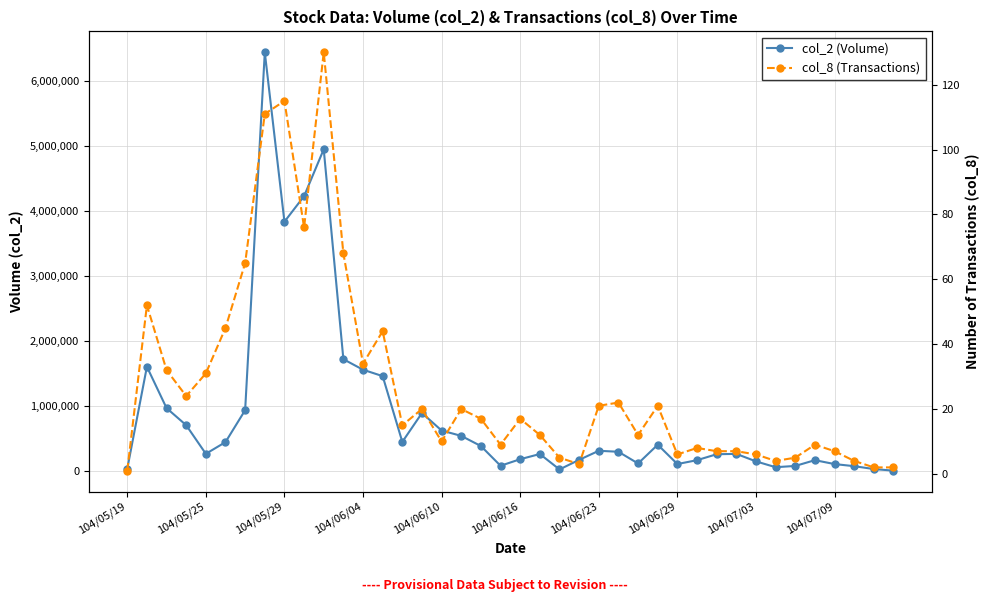

Is the value of col_2 (Volume) at 13 greater than the value of col_8 (Transactions) at 35?

Yes